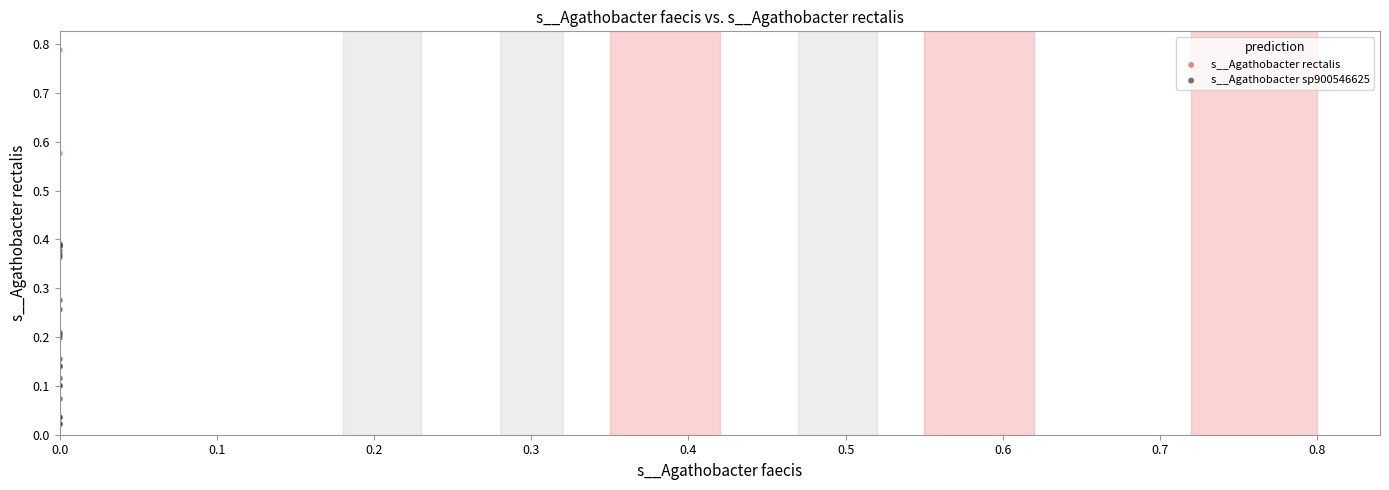

What are all the series names shown in the legend?

s__Agathobacter rectalis, s__Agathobacter sp900546625